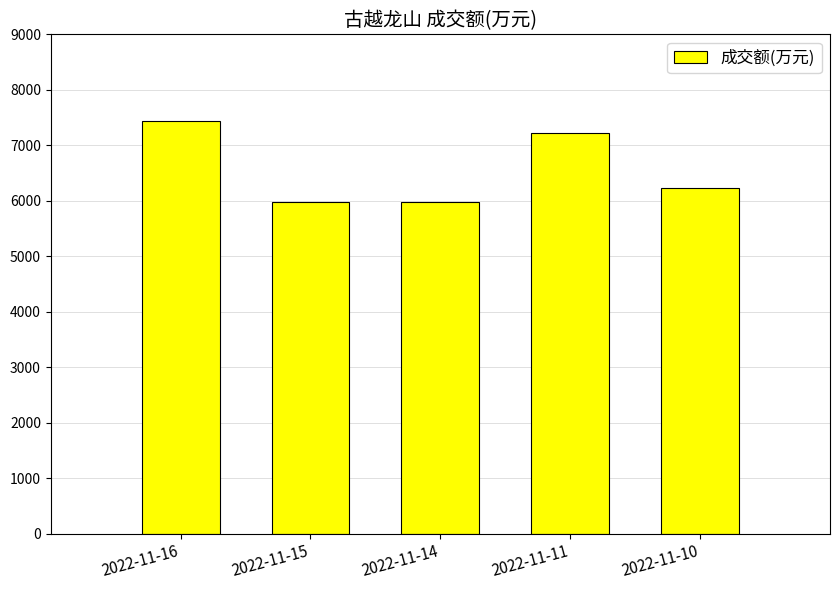

What is the value of the 3rd bar from the left?

5982